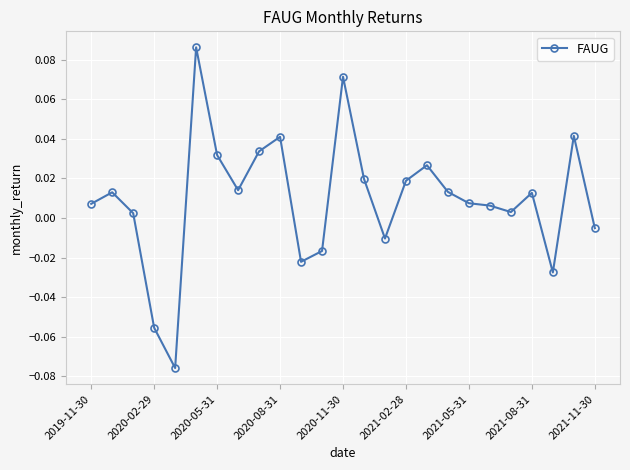

True or false: the data has more than 2 interior local peaks.

True